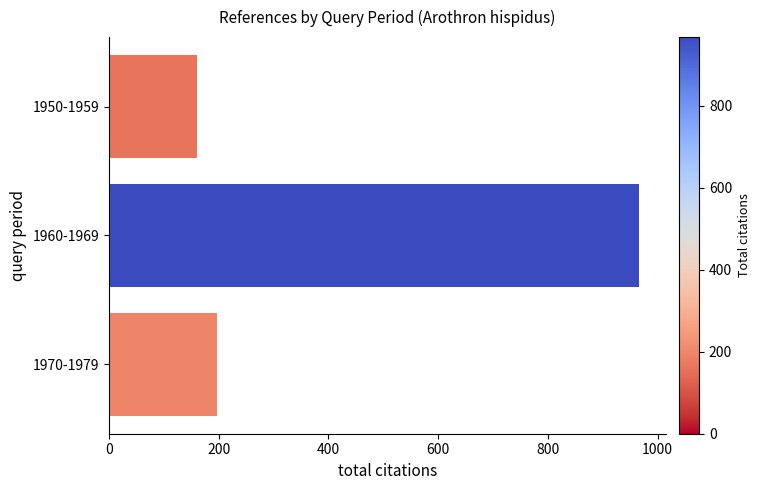

Does the chart contain stacked bars?

No